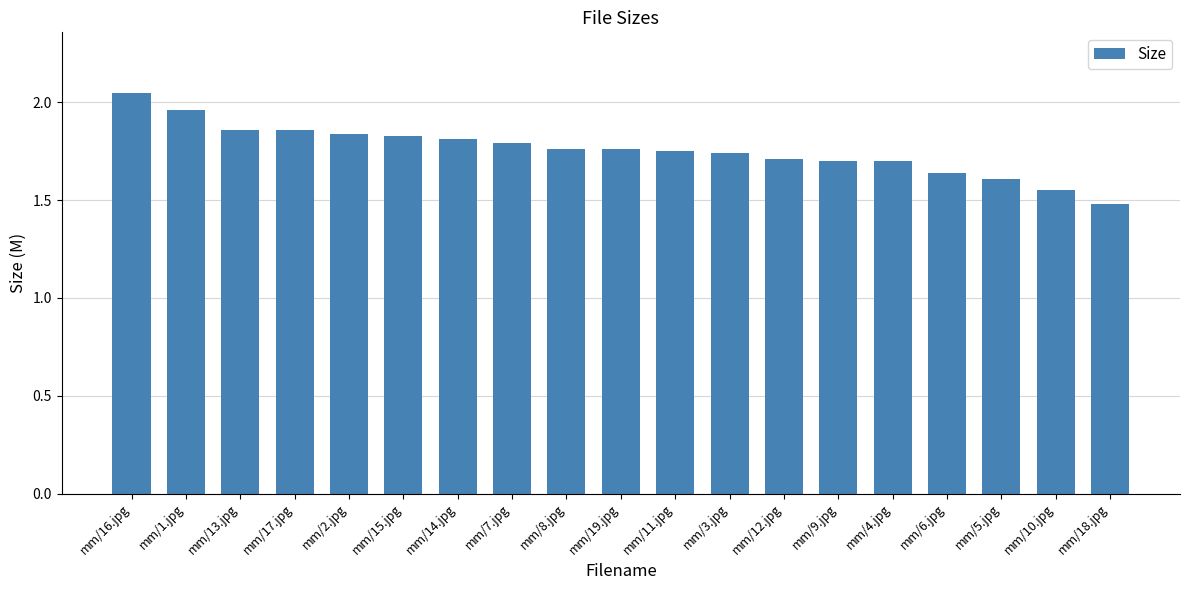

What position from the right is mm/1.jpg?

18